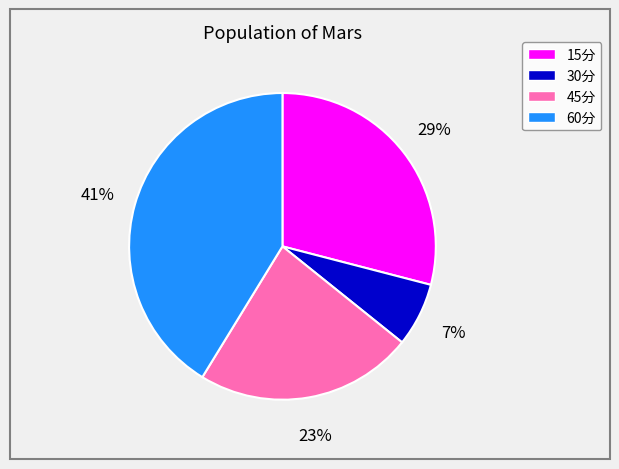

To the nearest percent, what is the combined percentage of 15分 and 60分?

70%